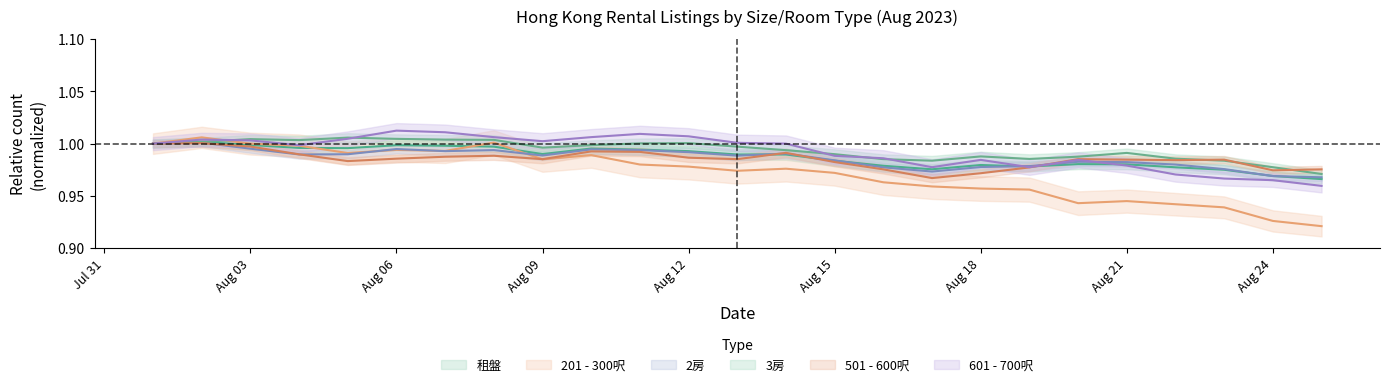

True or false: 501 - 600呎 has more than 0 points higher than both neighbors.

True